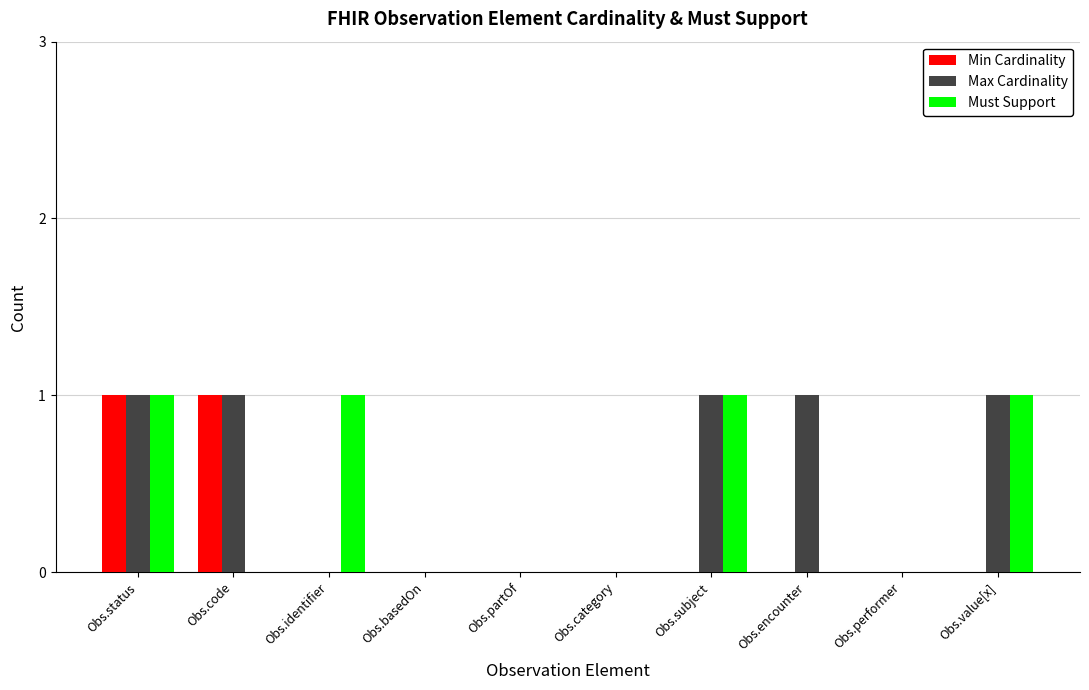

What is the sum of the Must Support values at Obs.subject and Obs.basedOn?

1